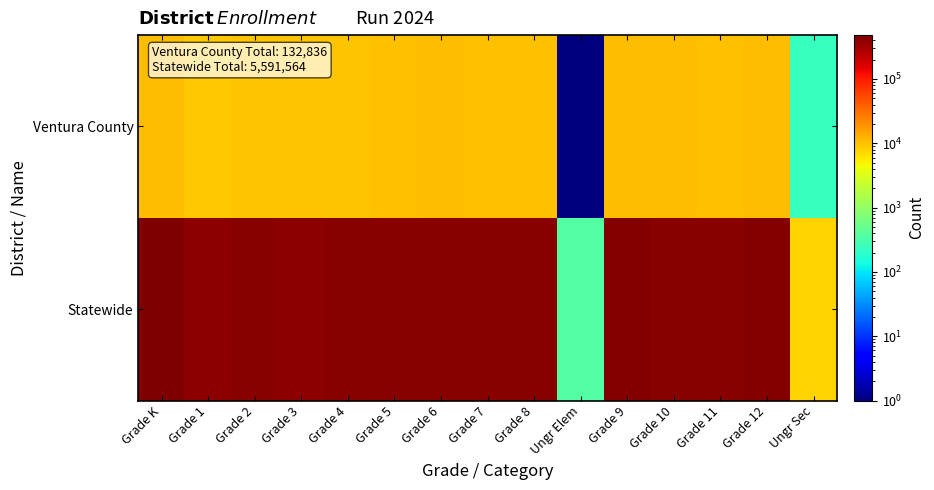

What is the total value across all series at Grade 10?

441989.0